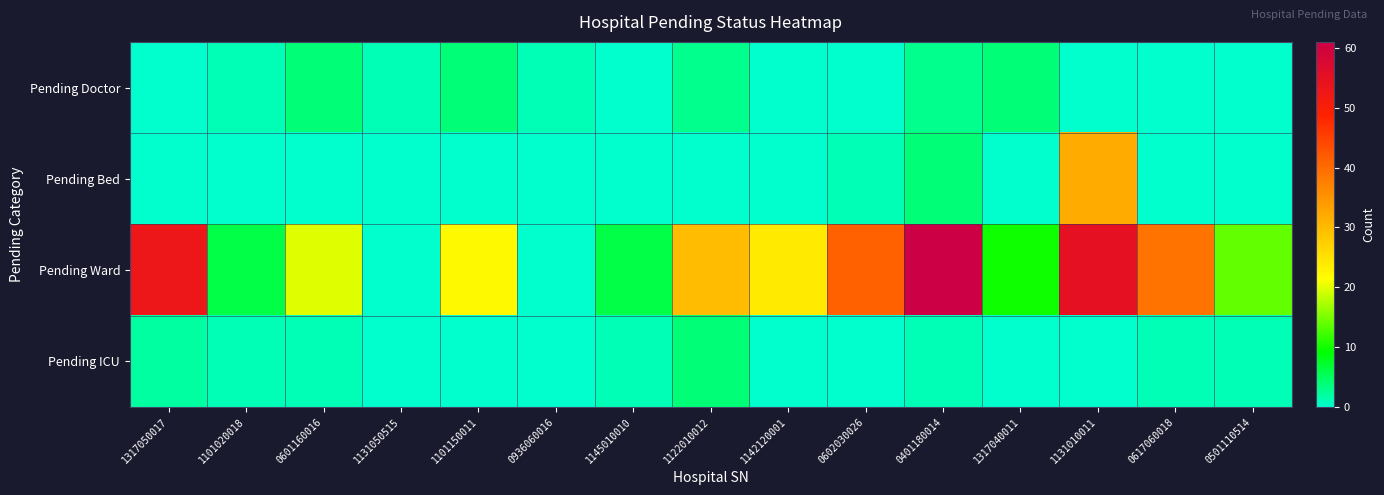

Reading left to right, extract all data points from this chart.

Pending Doctor: 1317050017=0	1101020018=1	0601160016=4	1131050515=1	1101150011=4	0936060016=1	1145010010=0	1122010012=3	1142120001=0	0602030026=0	0401180014=3	1317040011=4	1131010011=0	0617060018=0	0501110514=0
Pending Bed: 1317050017=0	1101020018=0	0601160016=0	1131050515=0	1101150011=0	0936060016=0	1145010010=0	1122010012=0	1142120001=0	0602030026=1	0401180014=4	1317040011=0	1131010011=32	0617060018=0	0501110514=0
Pending Ward: 1317050017=53	1101020018=6	0601160016=20	1131050515=0	1101150011=22	0936060016=0	1145010010=6	1122010012=30	1142120001=24	0602030026=41	0401180014=61	1317040011=10	1131010011=55	0617060018=39	0501110514=14
Pending ICU: 1317050017=2	1101020018=1	0601160016=1	1131050515=0	1101150011=0	0936060016=0	1145010010=1	1122010012=4	1142120001=0	0602030026=0	0401180014=1	1317040011=0	1131010011=0	0617060018=1	0501110514=1